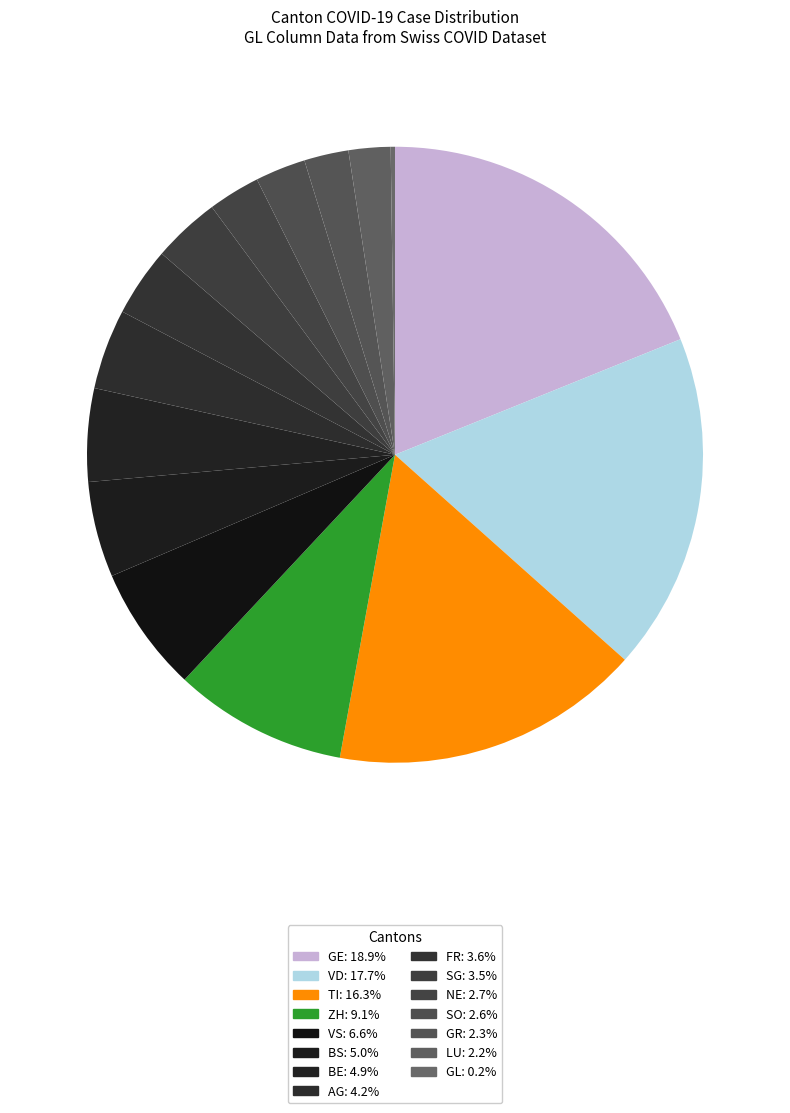

Is there a majority slice in this chart?

No